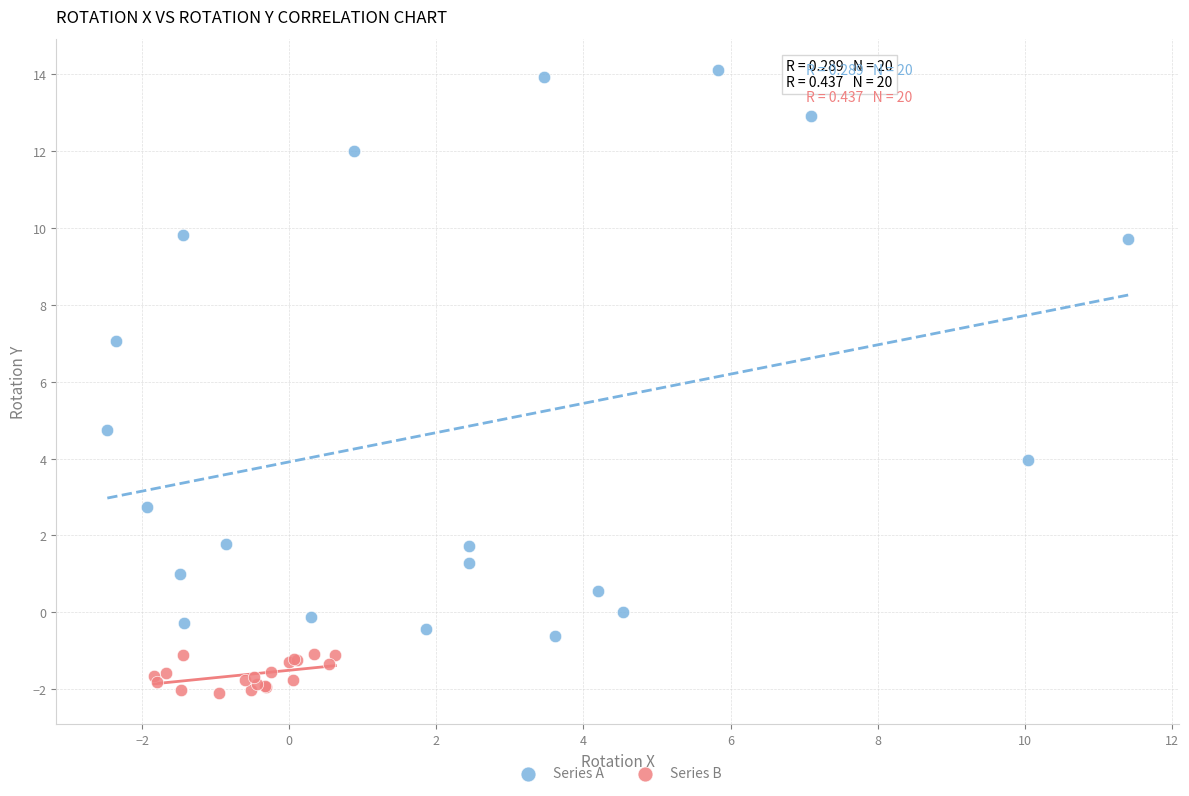

Which series contains the lowest Y value?

Series B